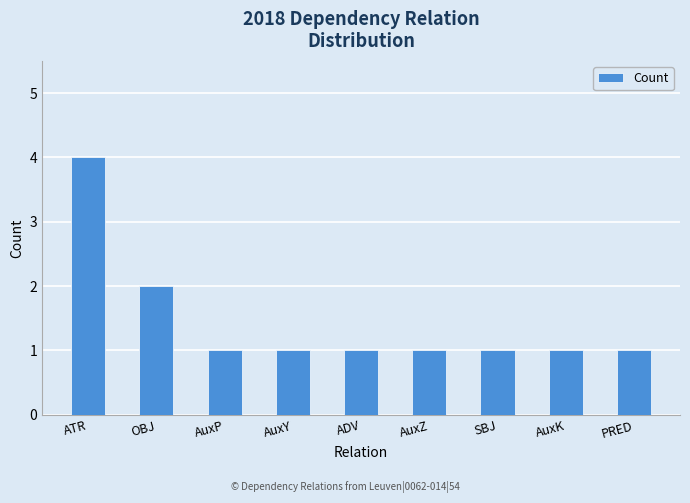

Which label corresponds to the largest value in the chart?

ATR